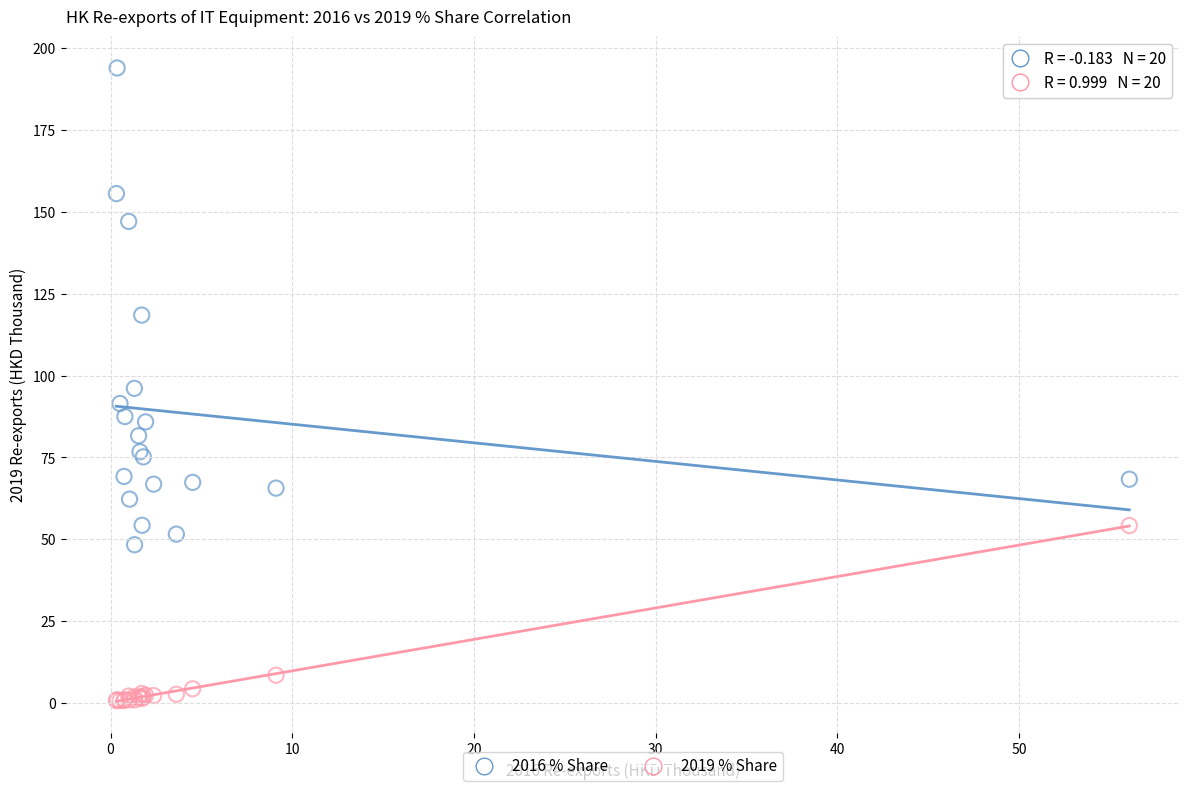

Which series reaches the maximum Y coordinate?

2016 % Share